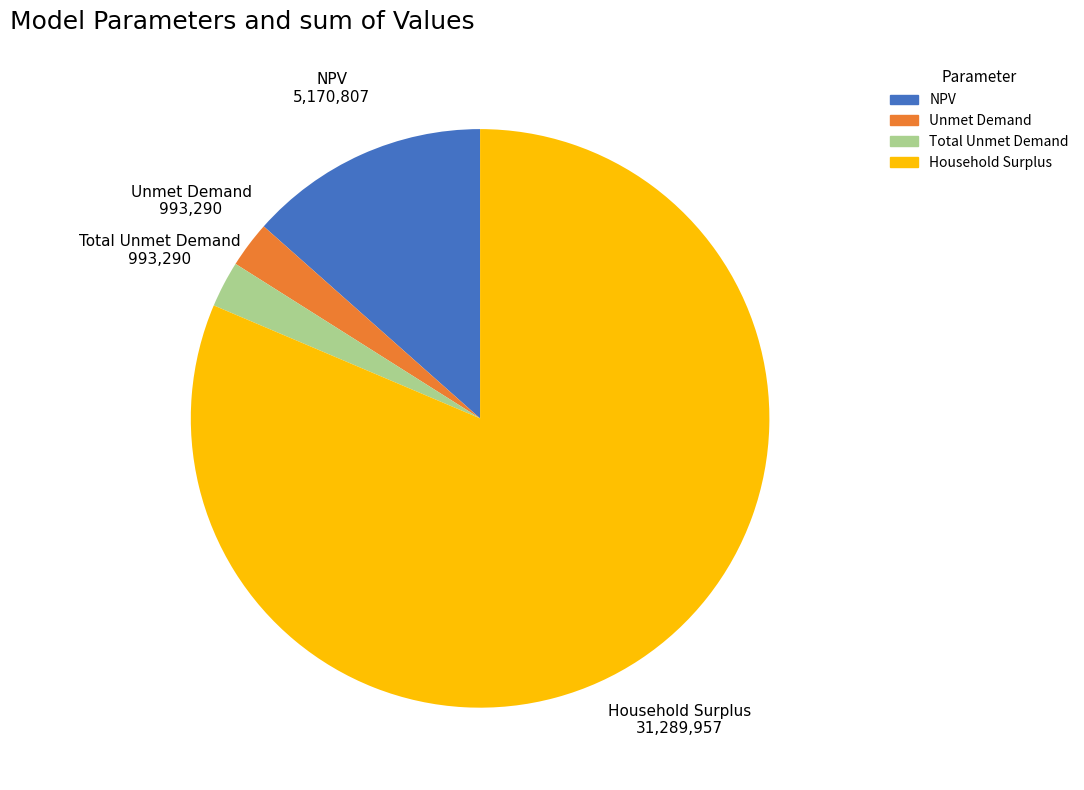

The NPV slice represents 4% of the pie. True or false?

False